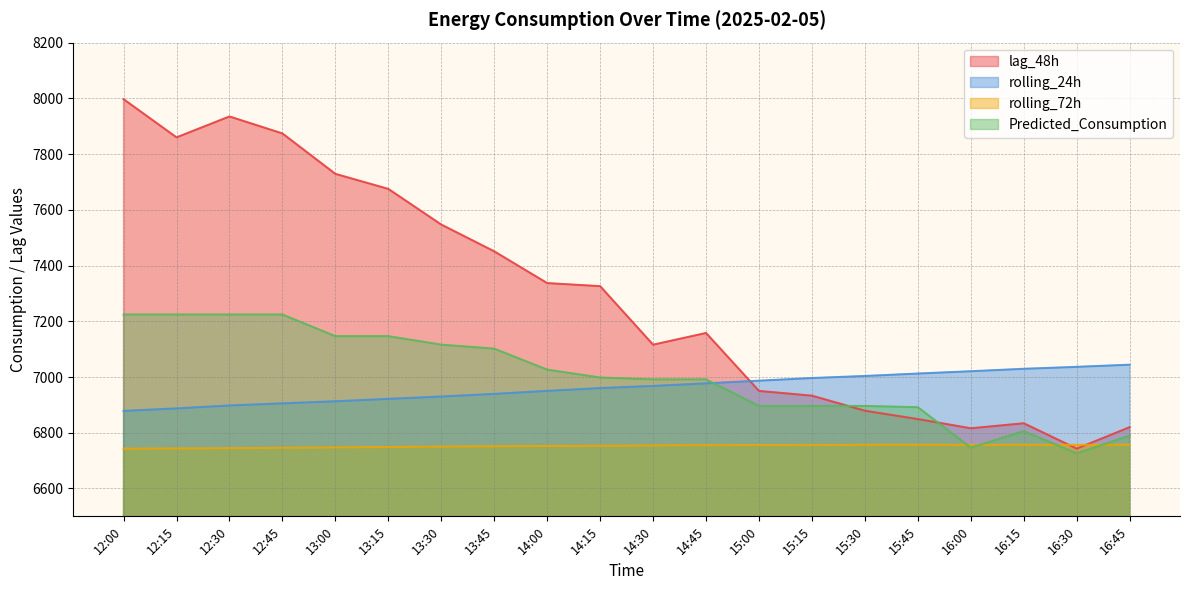

What is the label of the 7th point from the right?

15:15